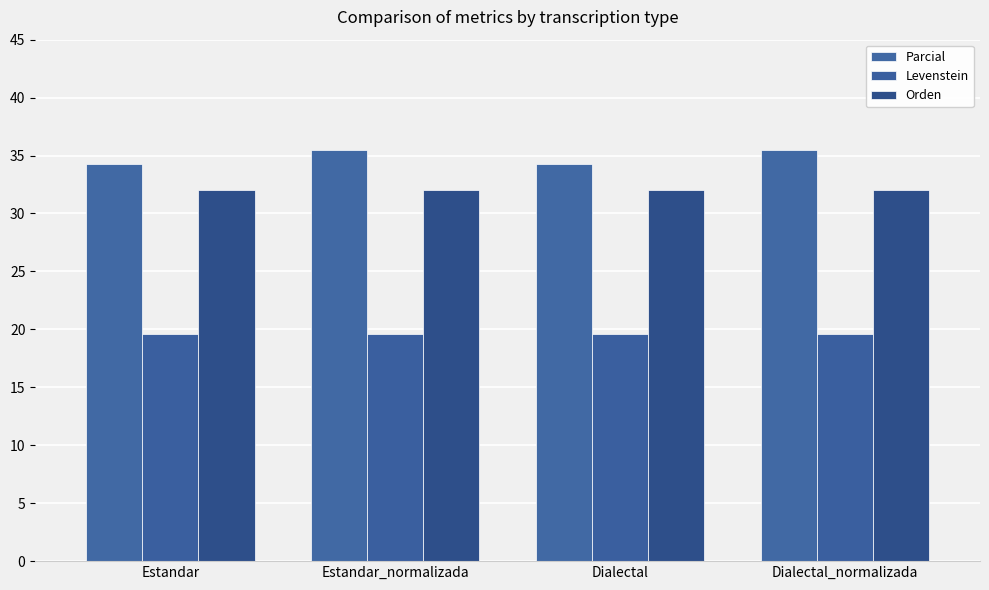

What are all the series names shown in the legend?

Parcial, Levenstein, Orden